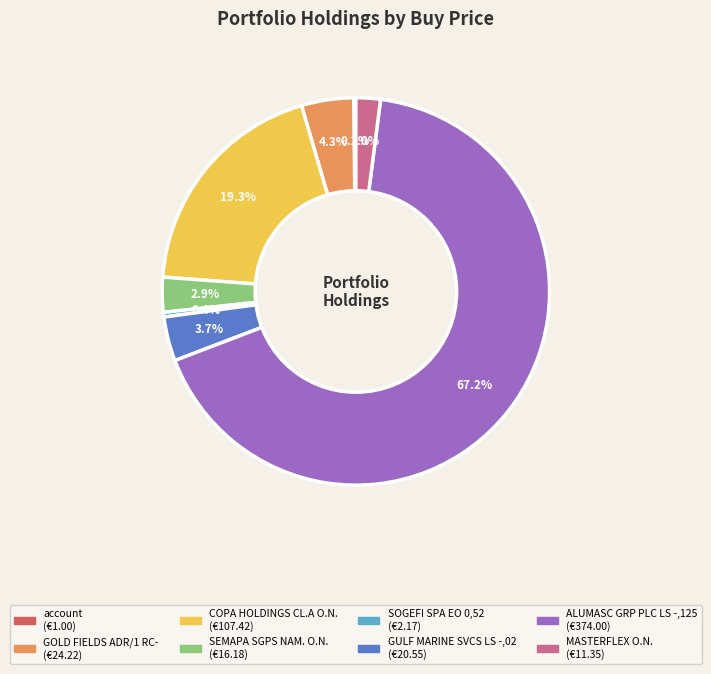

What is the largest slice in the pie chart?

ALUMASC GRP PLC LS -,125